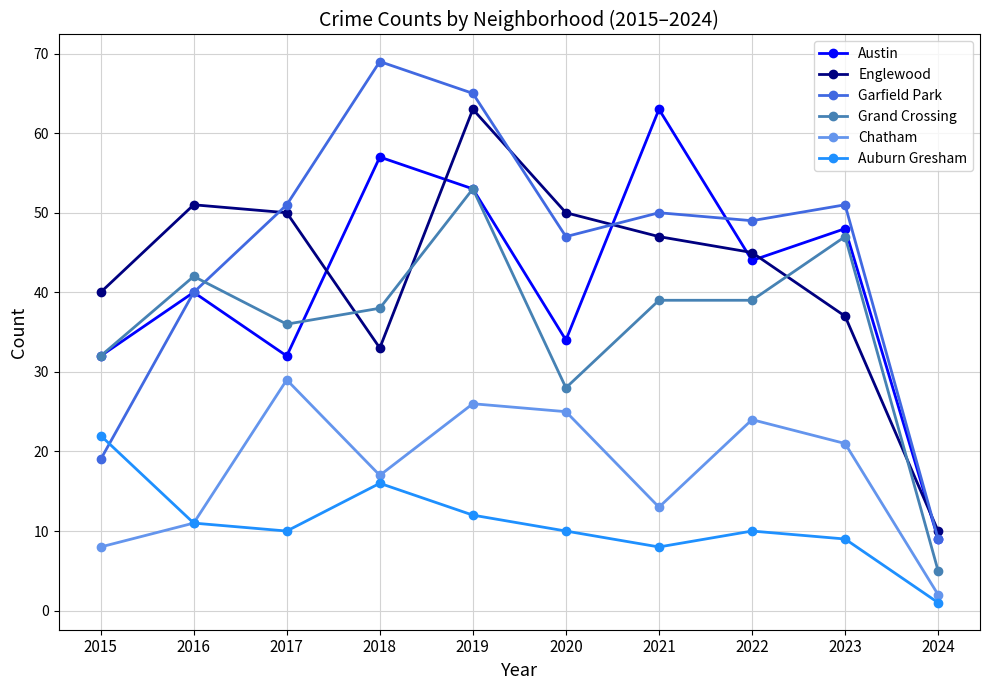

At 2021, list the series in order from largest to smallest.

Austin, Garfield Park, Englewood, Grand Crossing, Chatham, Auburn Gresham